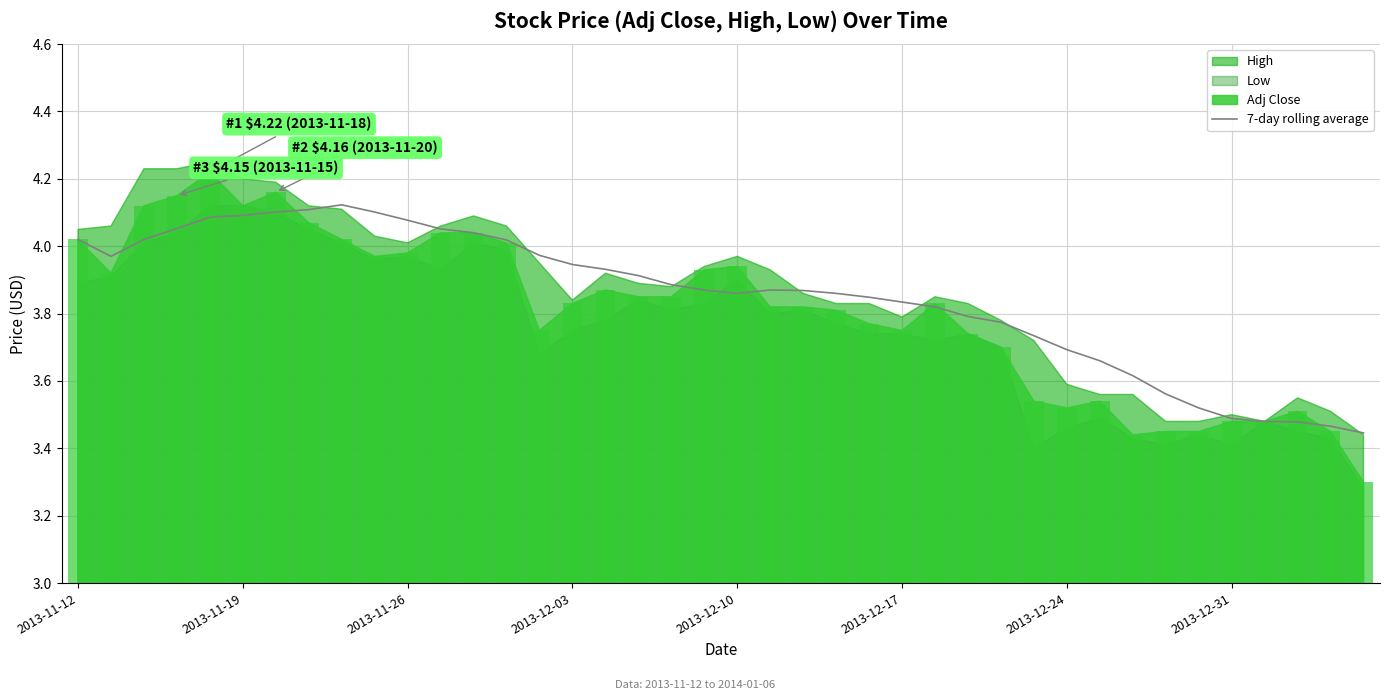

What position from the left is 37?

38